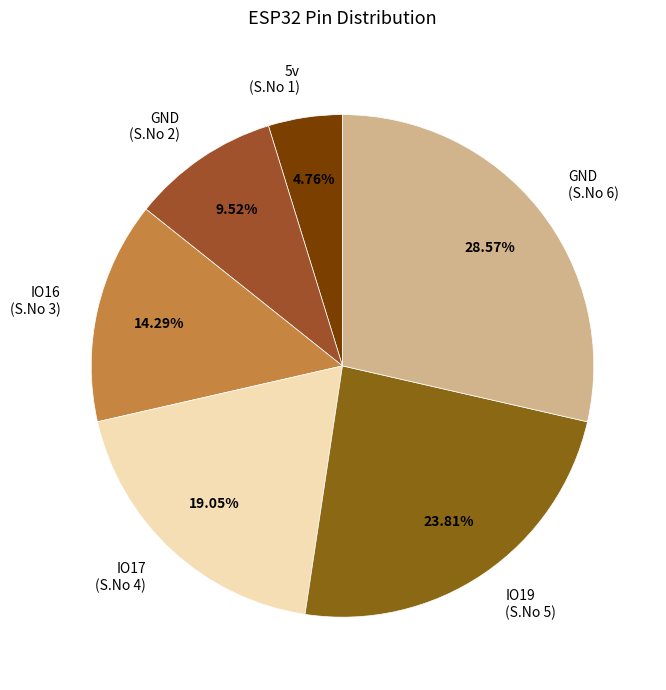

Does GND (S.No 6) account for over 50% of the chart?

No